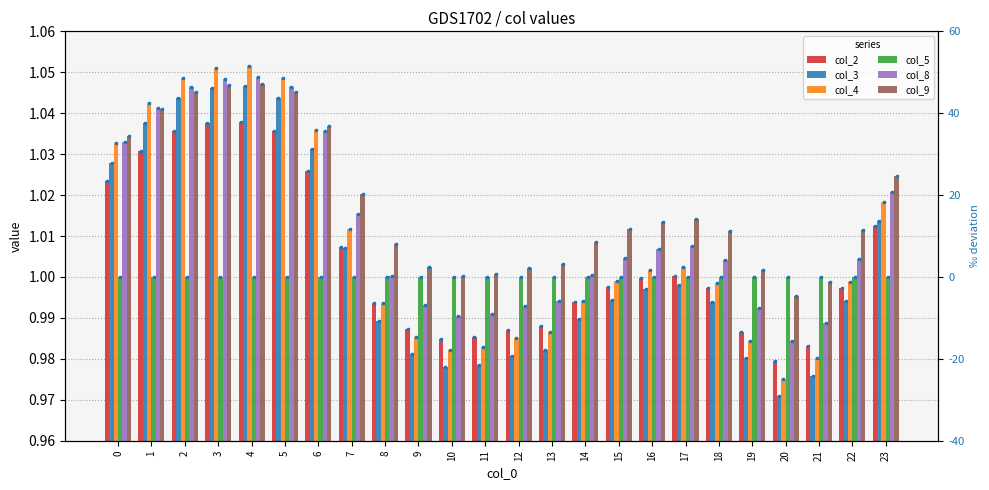

What is the value of the col_9 bar at the 4th from the left?

1.0